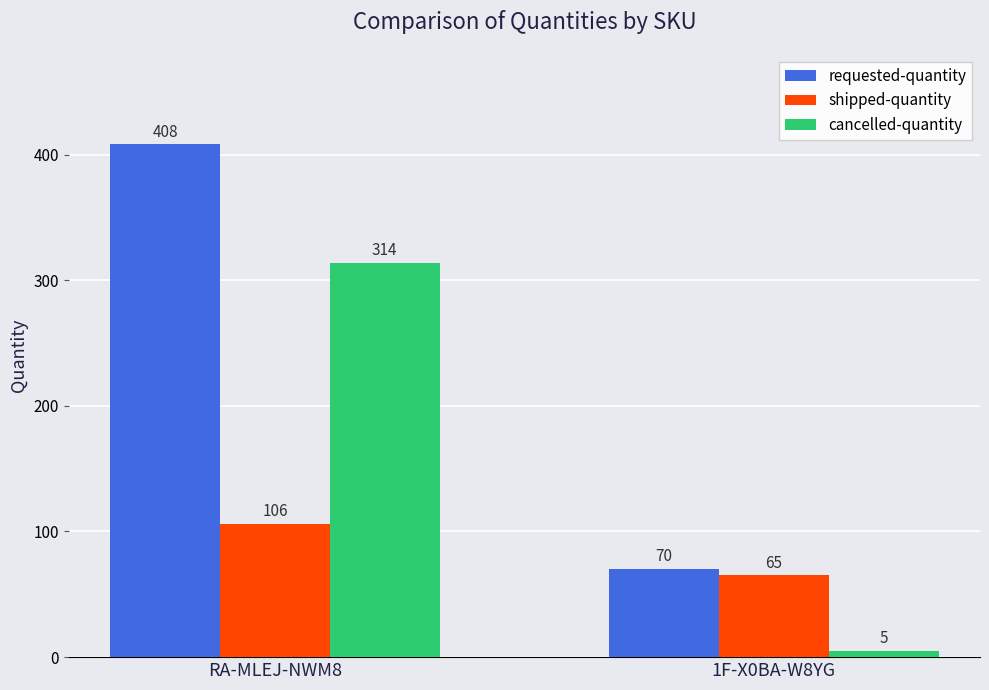

What is the value of the requested-quantity bar at the 1st from the left?

408